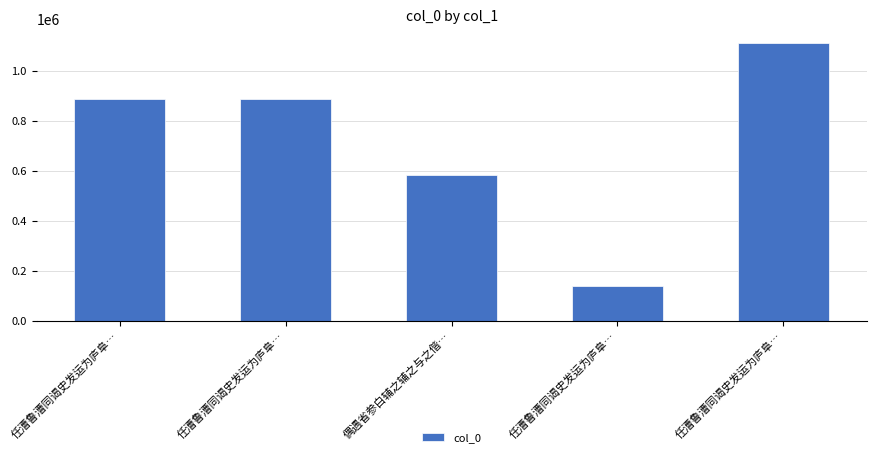

What is the label of the 5th bar from the left?

任漕鲁漕同谒史发运为庐阜…